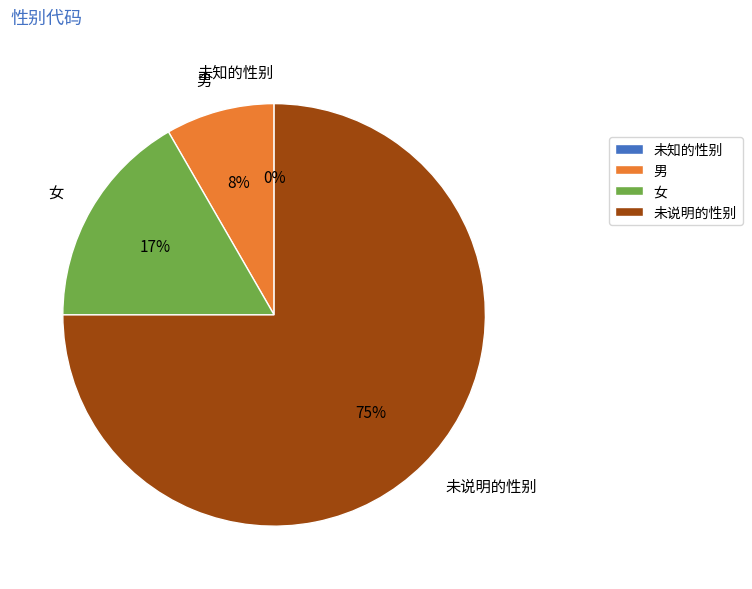

Which category has the smallest portion of the pie?

未知的性别